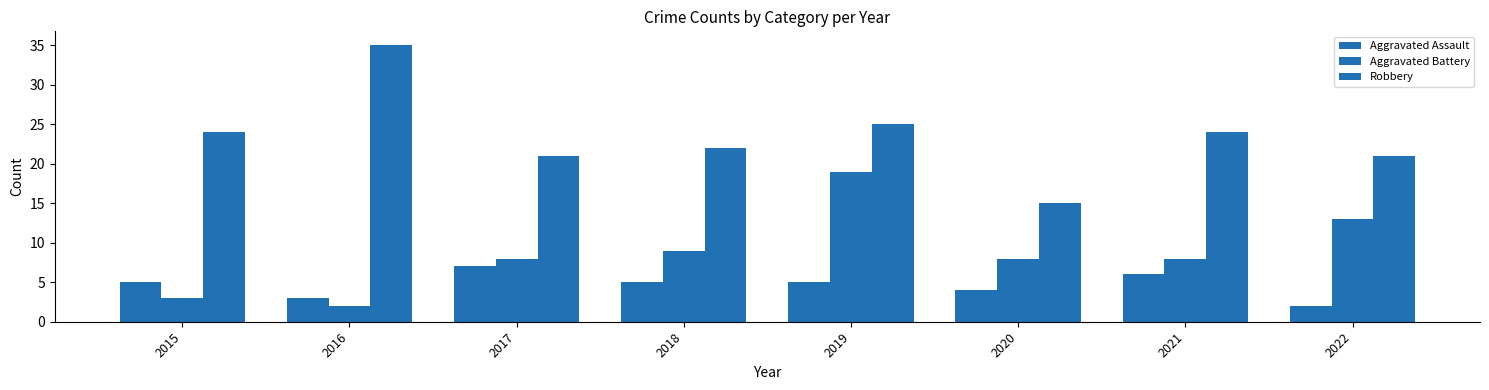

How many bars are there in total?

24